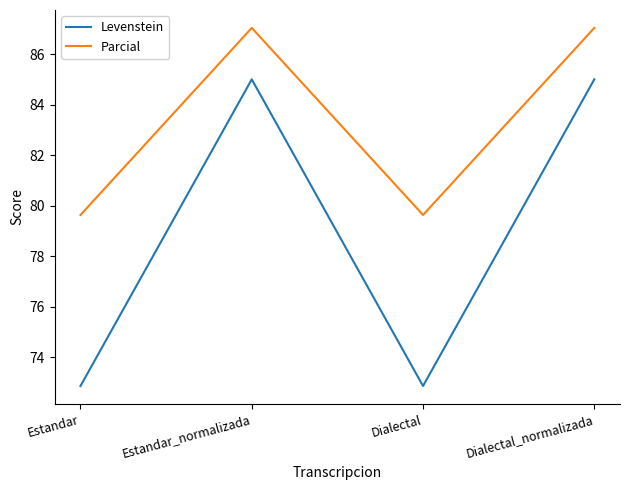

What is the minimum value for Parcial?

79.6